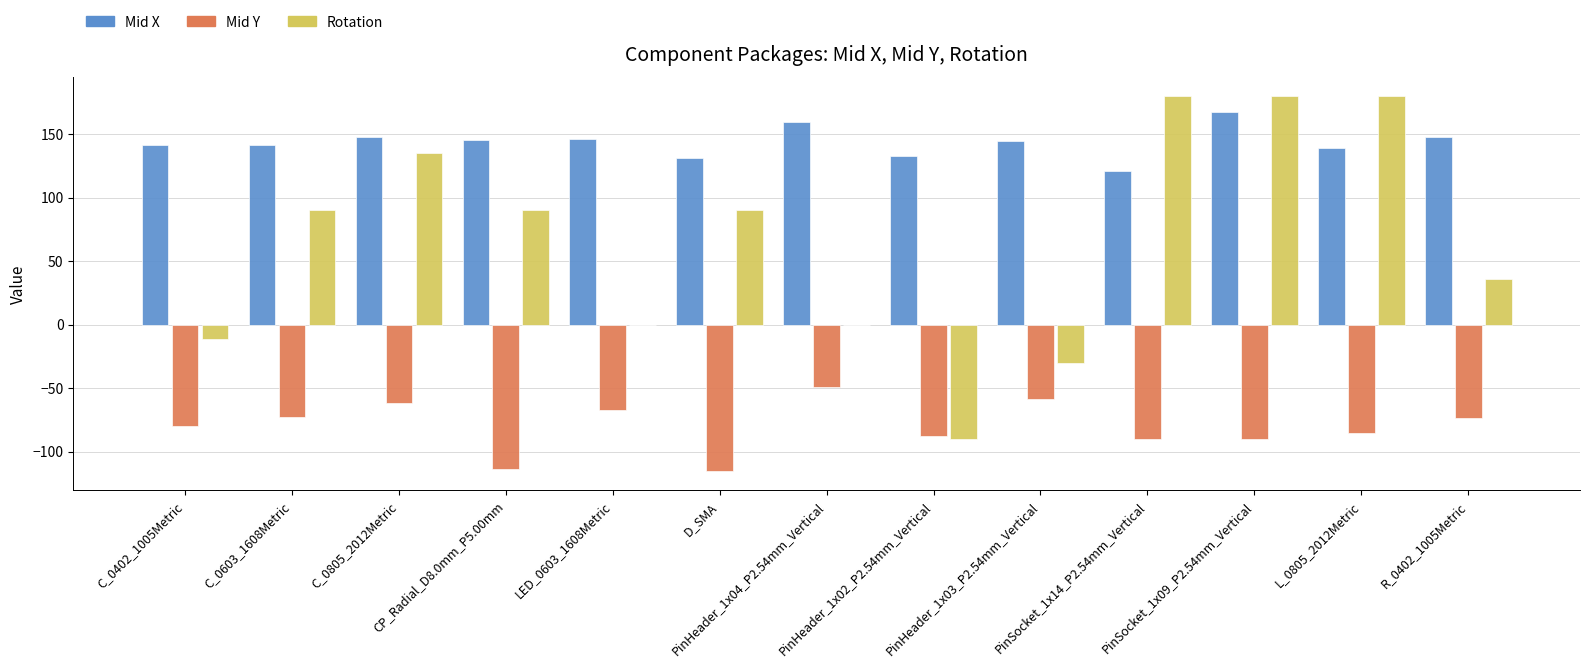

Is the value of Mid Y at LED_0603_1608Metric greater than the value of Mid X at C_0805_2012Metric?

No